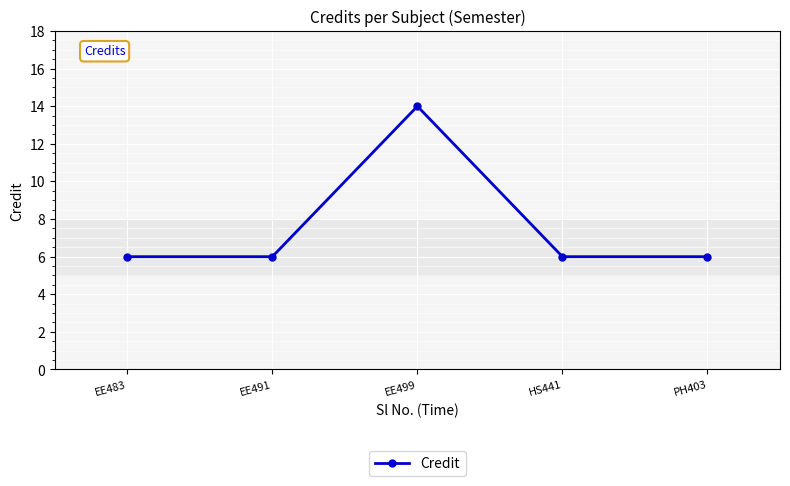

How many lines are shown in the chart?

1